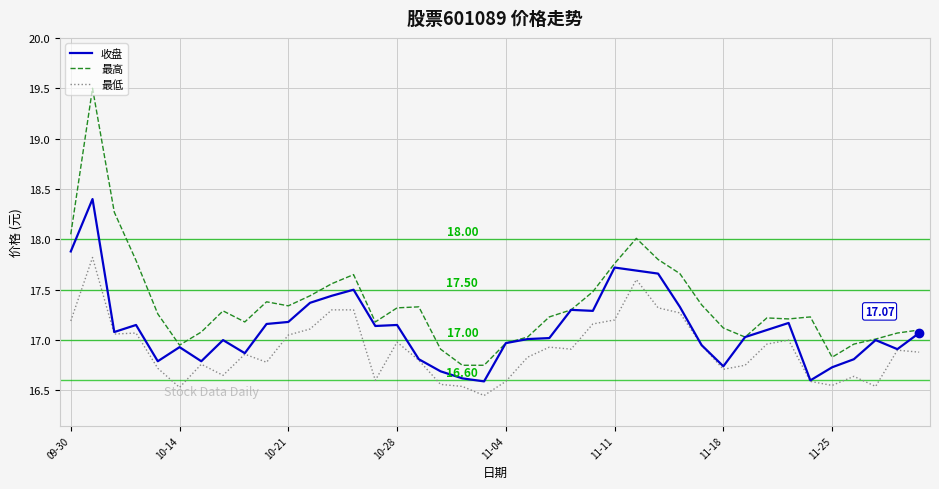

In 最低, how many points are lower than both neighbors (excluding endpoints)?

10